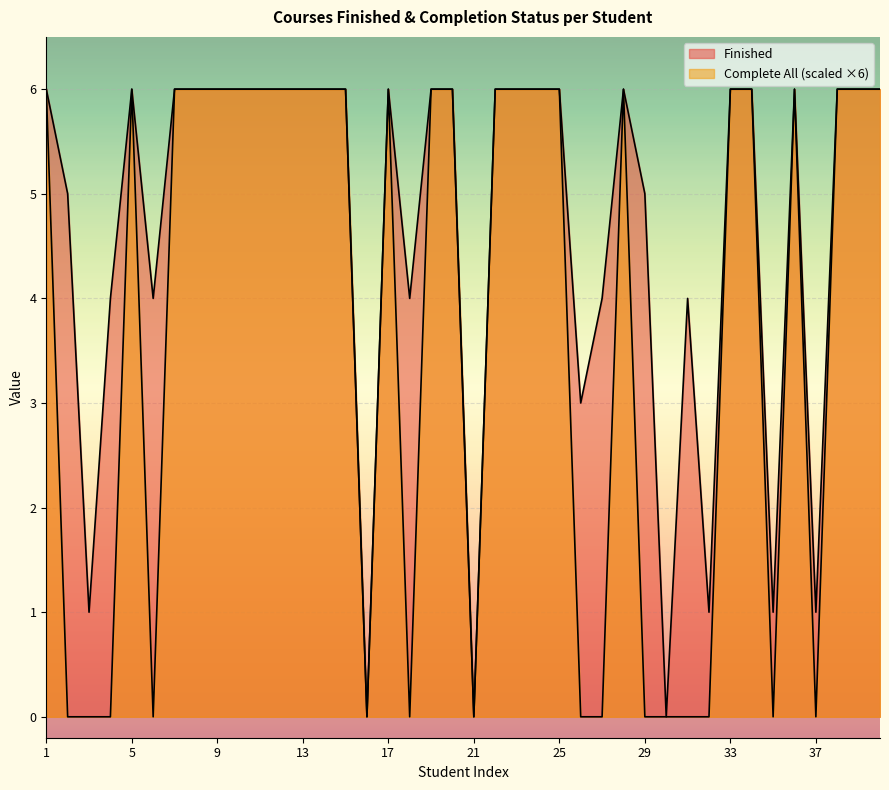

What is the sum of all Finished values?

187